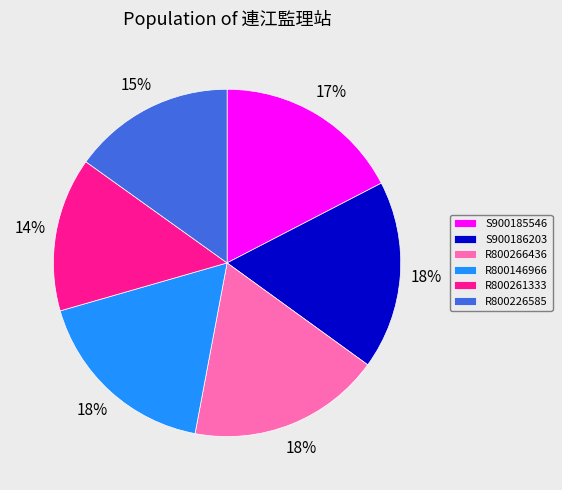

The S900186203 slice represents 18% of the pie. True or false?

True